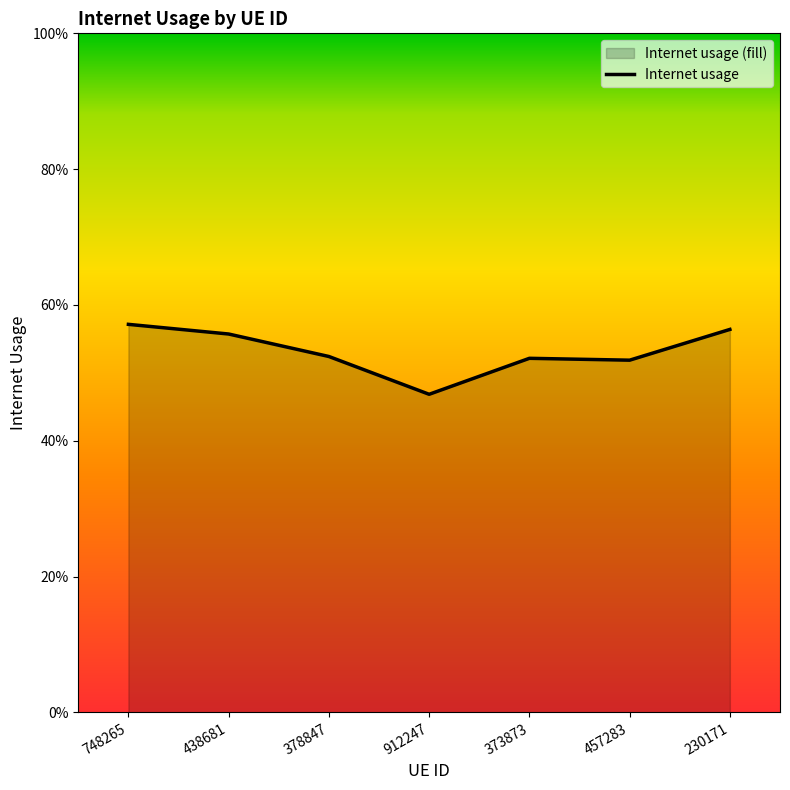

List the labels in order of value, smallest first.

912247, 457283, 373873, 378847, 438681, 230171, 748265